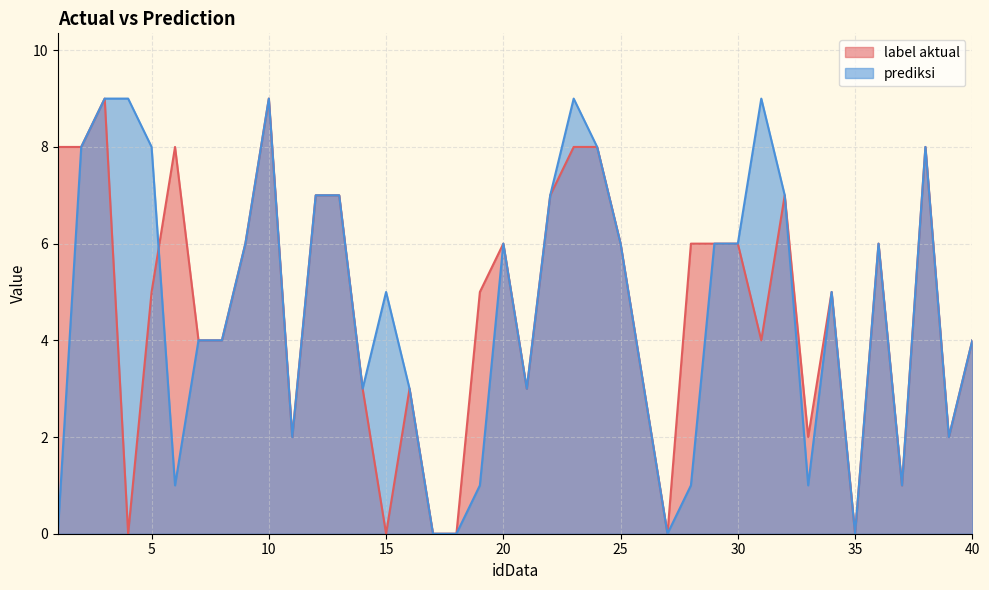

At which category is the sum across all series the highest?

3